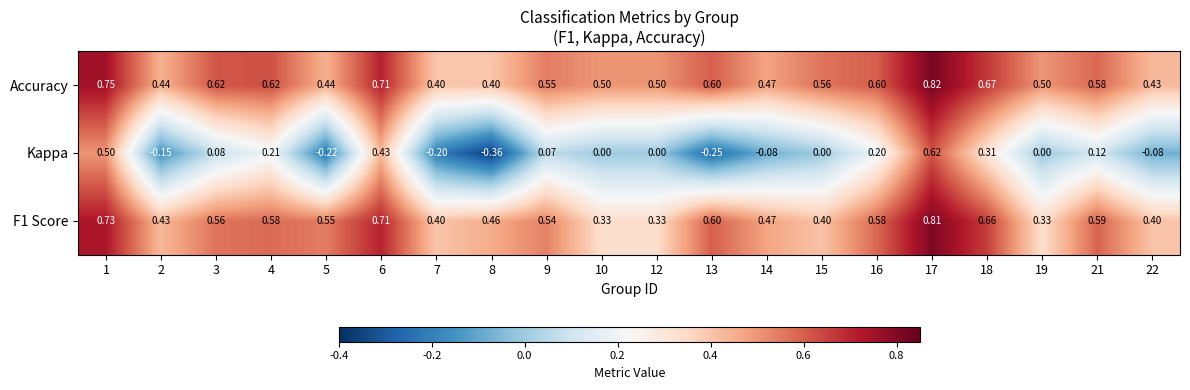

Is the value of Kappa at 12 greater than the value of Accuracy at 3?

No